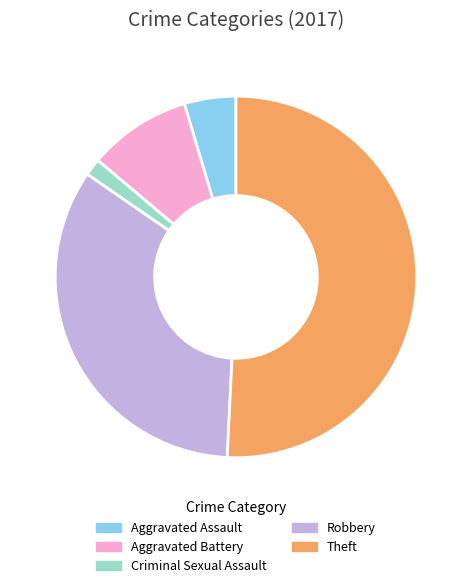

What is the ratio of the value at Theft to the value at Aggravated Assault?

11.0